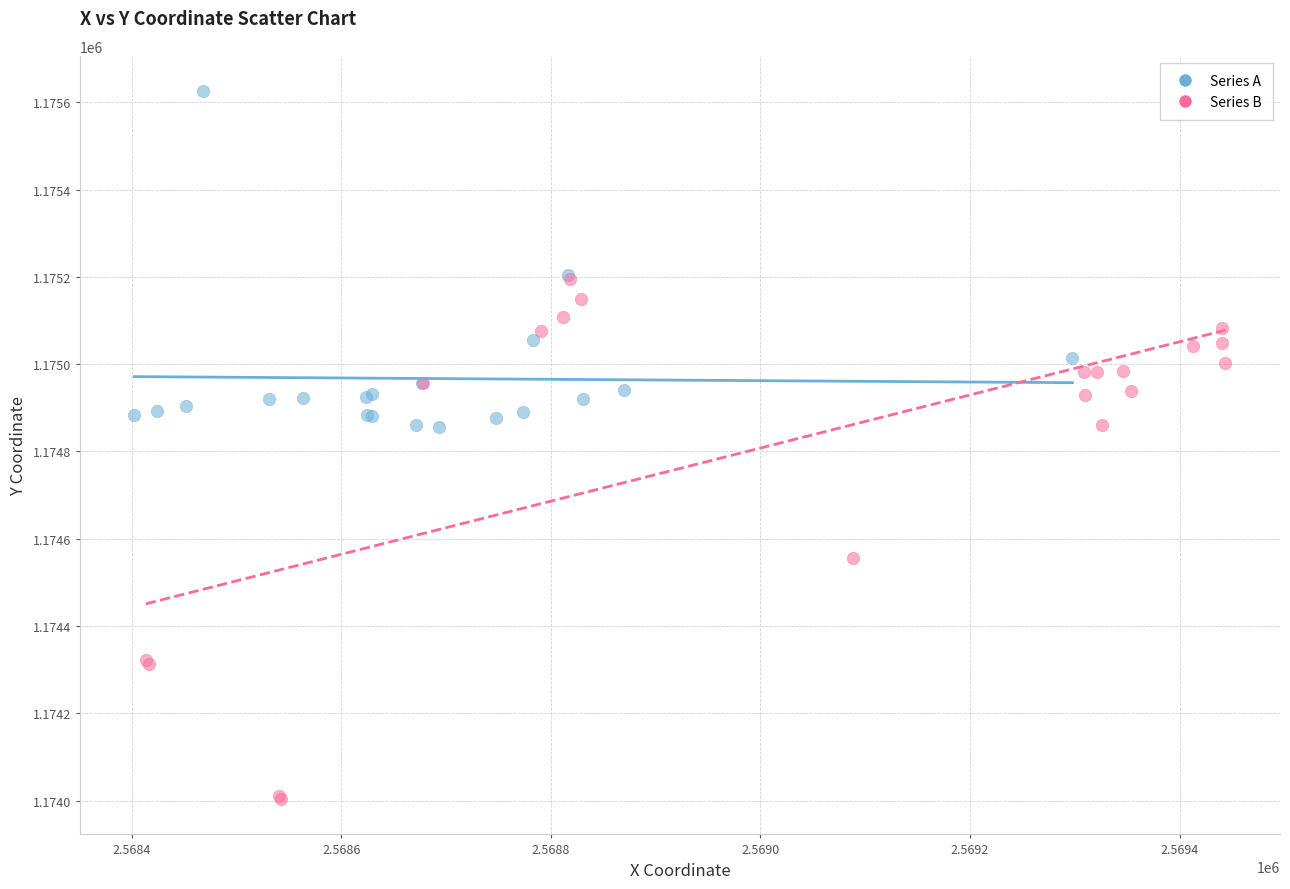

Which series has the widest spread of Y values?

Series B